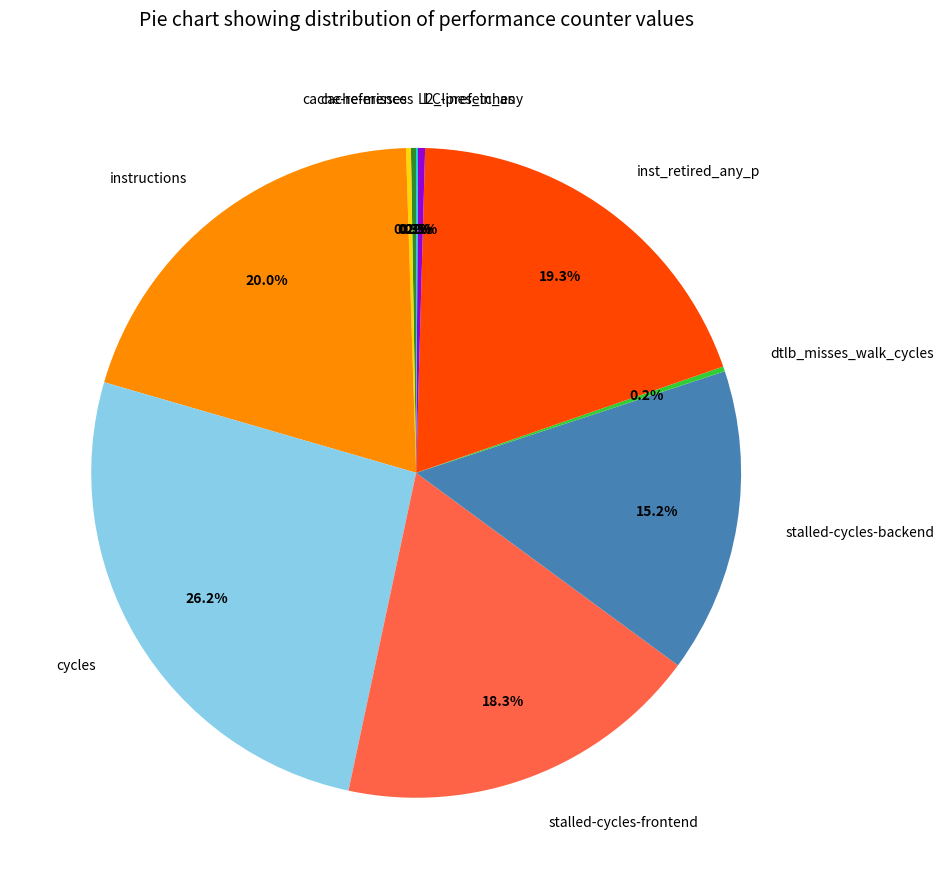

Which category has the biggest portion of the pie?

cycles